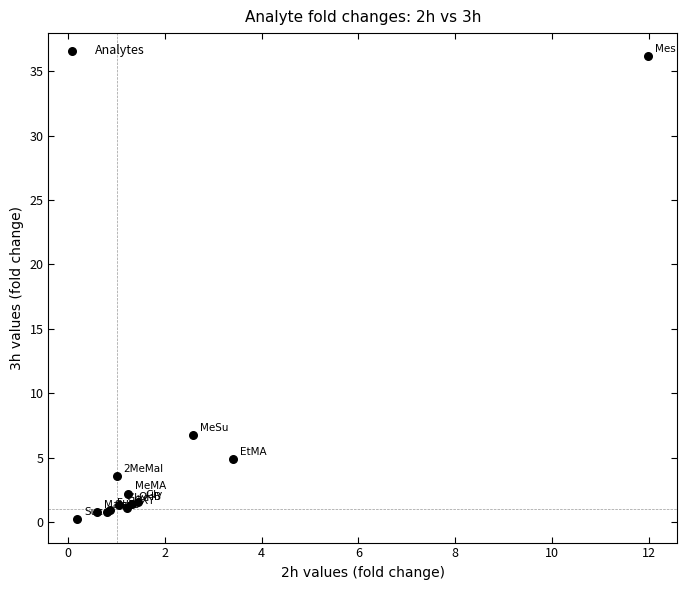

What Y value in the scatter plot is closest to 18?

6.7